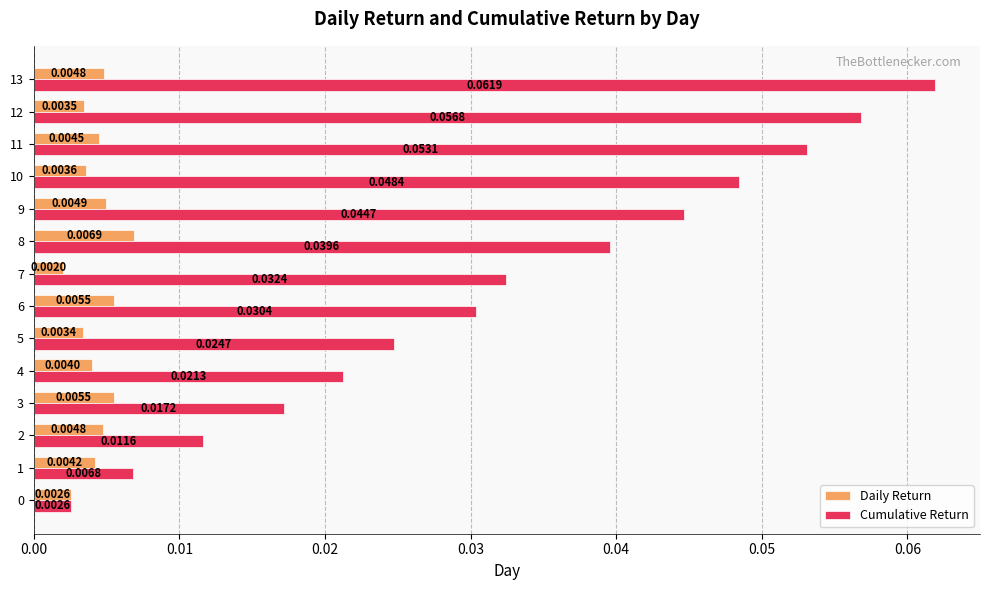

Which series has the largest total across all categories?

Cumulative Return